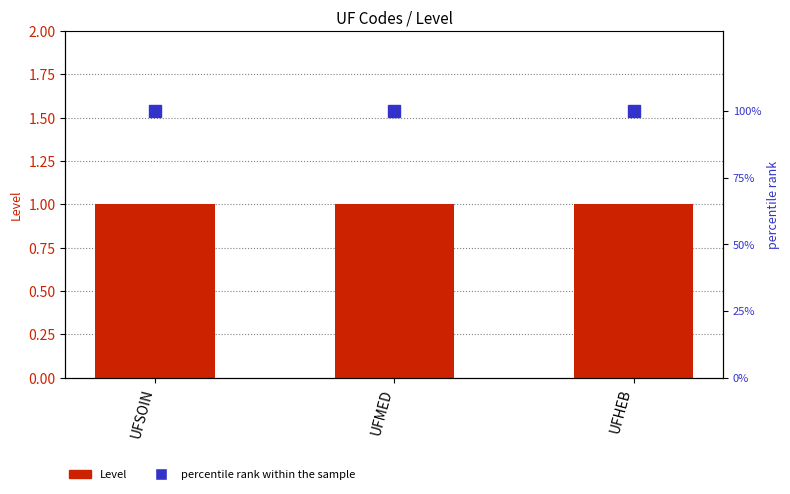

What is the label of the 3rd bar from the left?

UFHEB